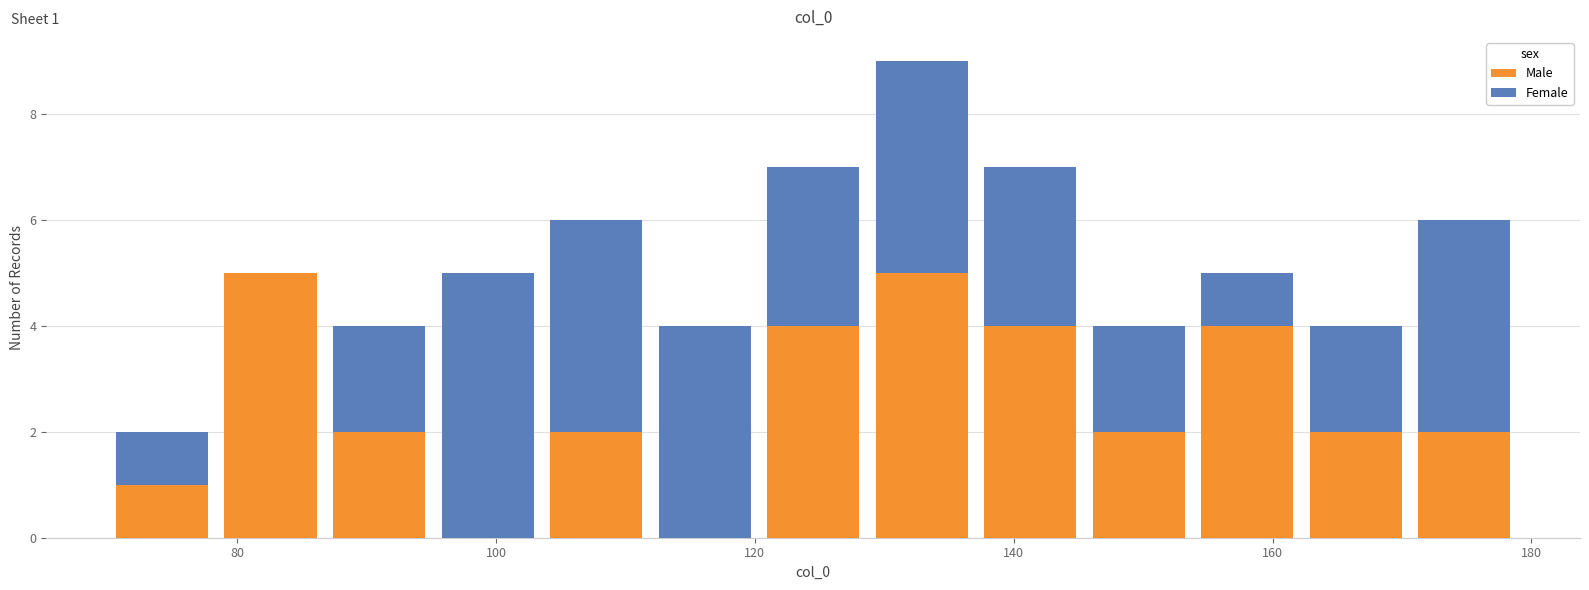

Which range on the x-axis has the tallest stacked bar (by total height)?

128 to 138